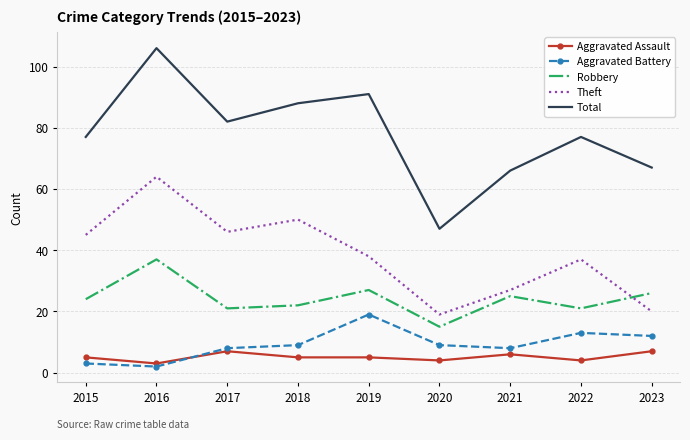

Rank the series at 2023 from lowest to highest value.

Aggravated Assault, Aggravated Battery, Theft, Robbery, Total